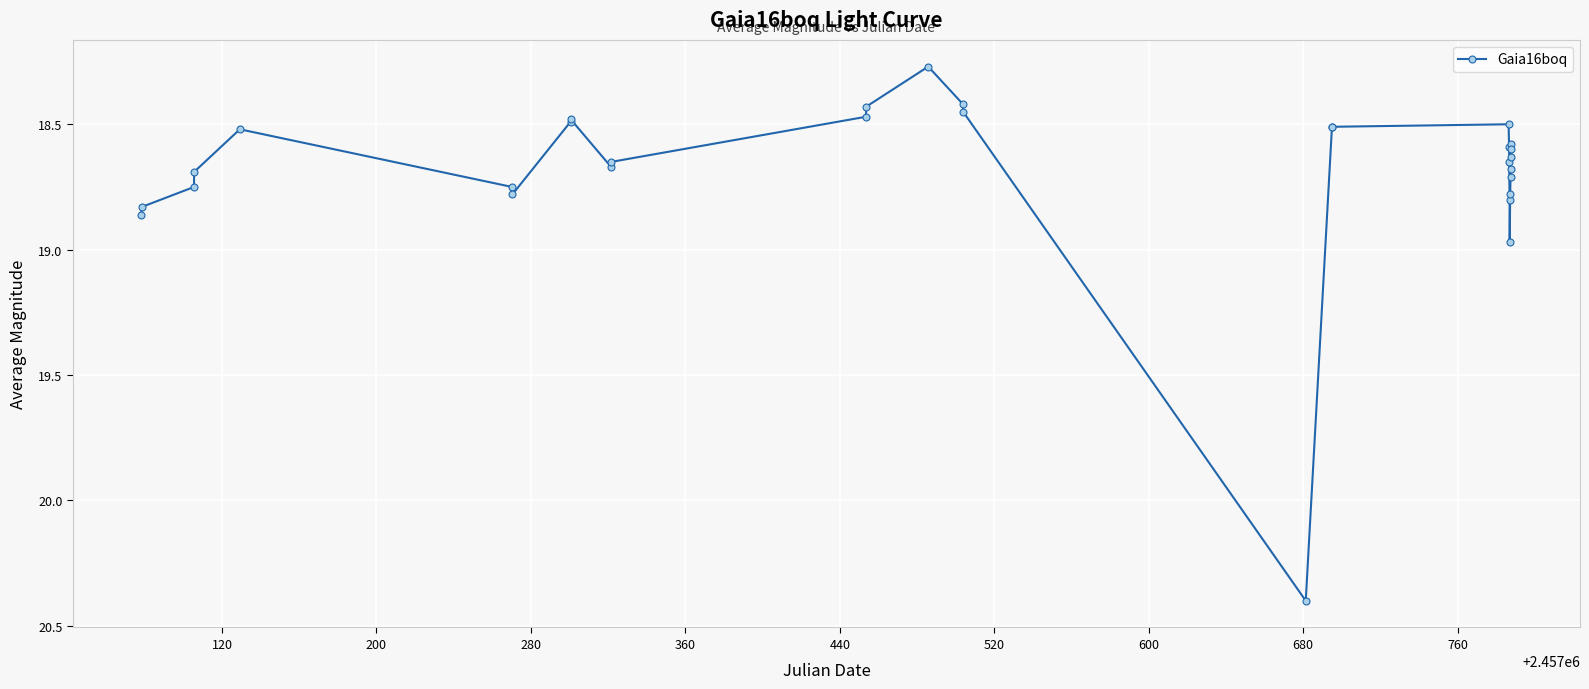

What is the sum of all values?

560.4